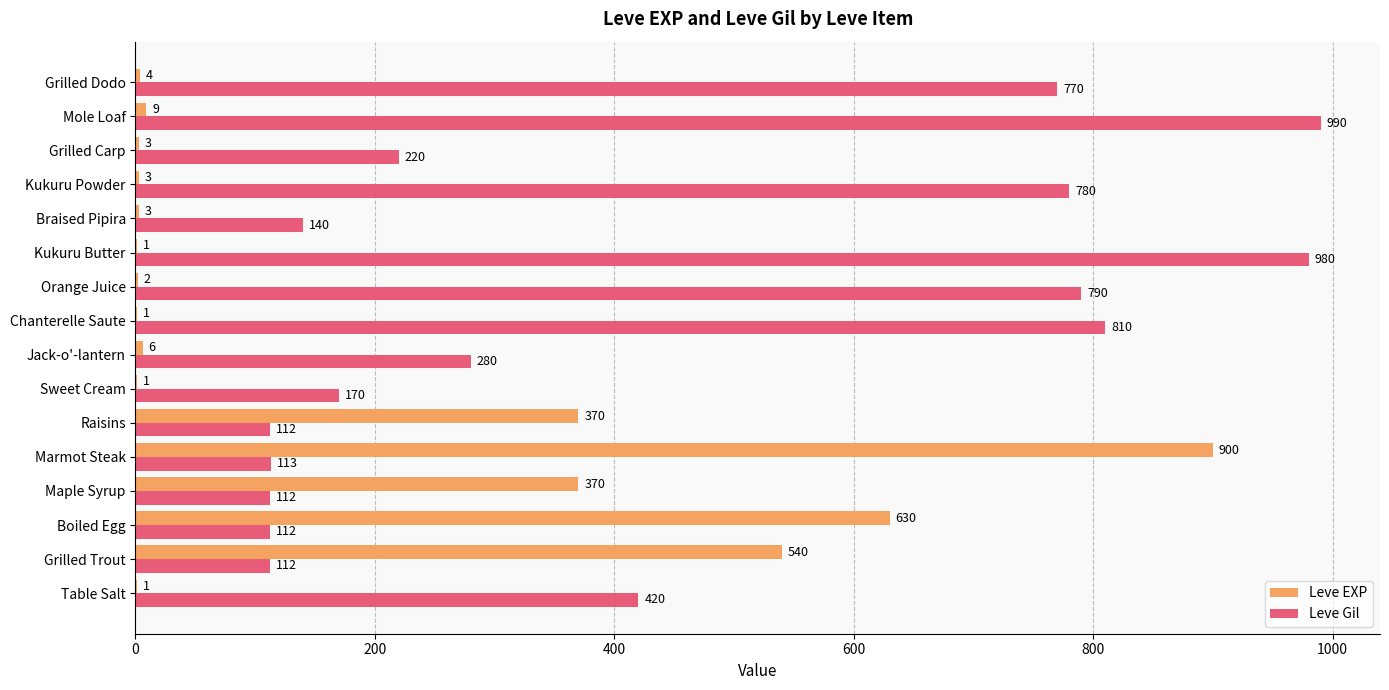

What is the sum of the Leve EXP values at Kukuru Powder and Marmot Steak?

903